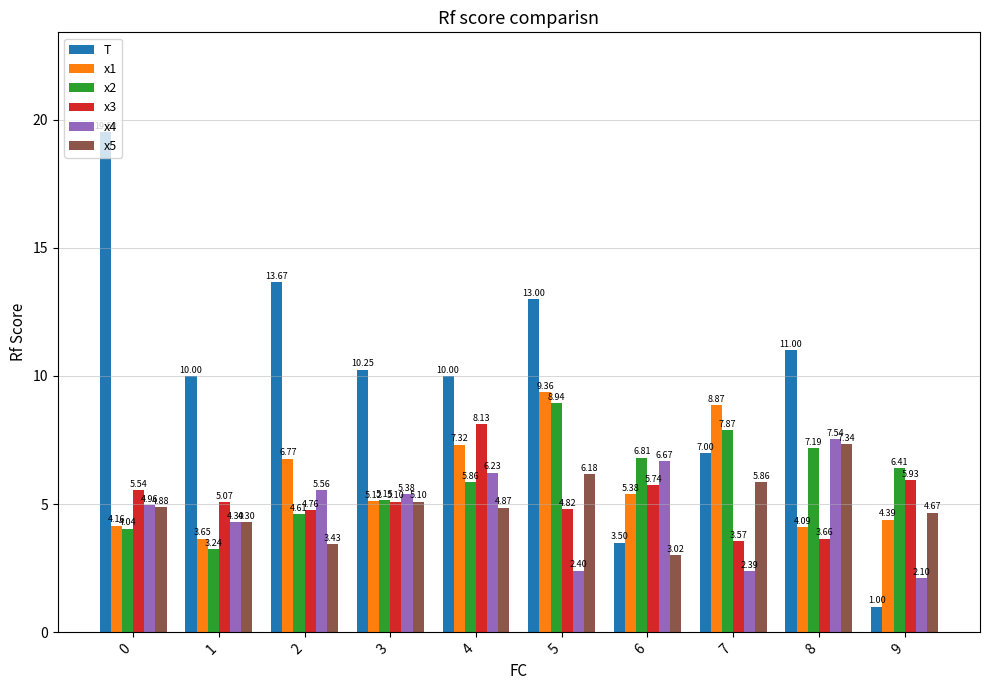

What is the total value across all series at 0?

43.1